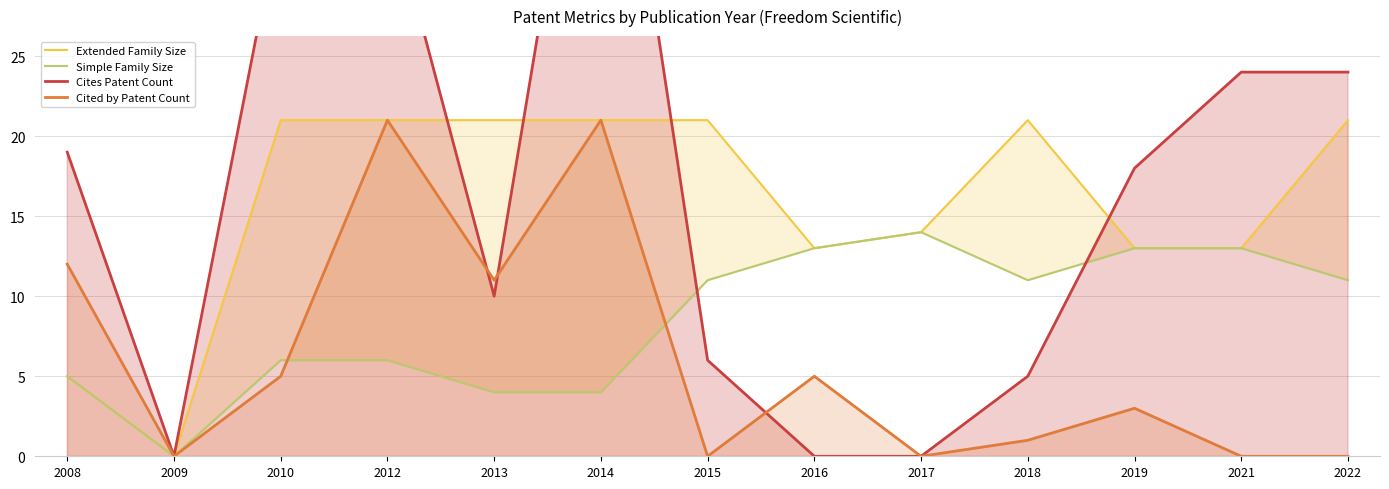

What is the difference between the highest and lowest values at 2021?

24